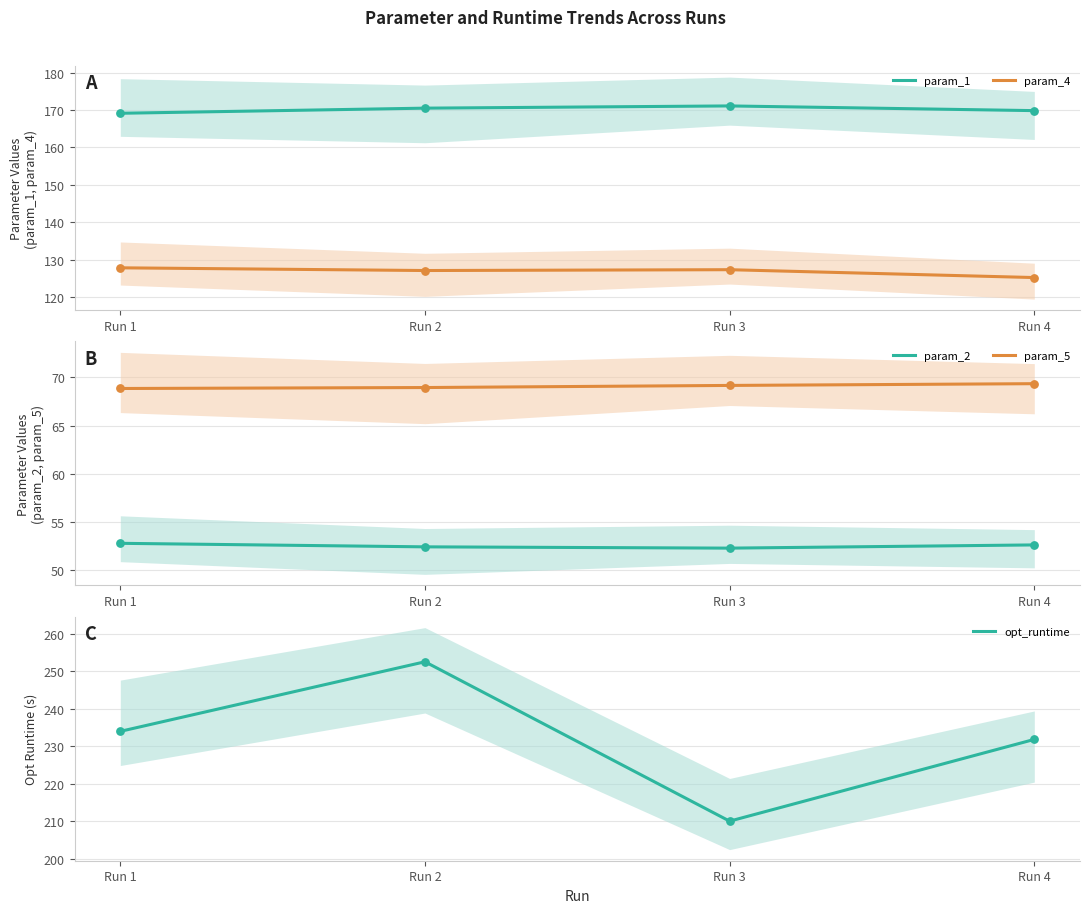

Which series has the widest spread of Y values?

opt_runtime